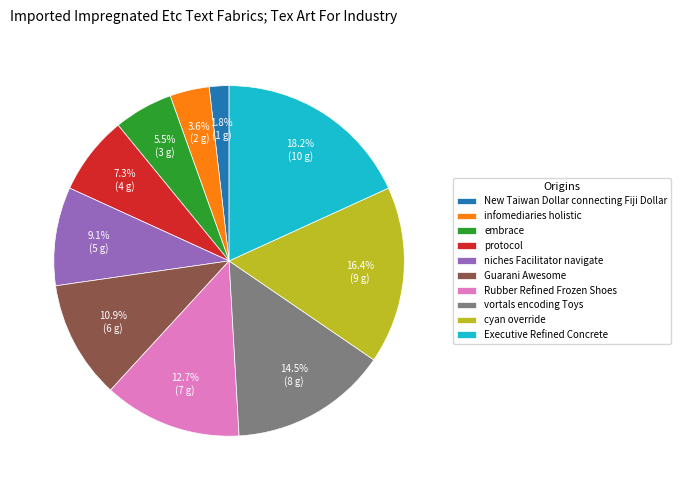

Count the number of slices in the pie.

10